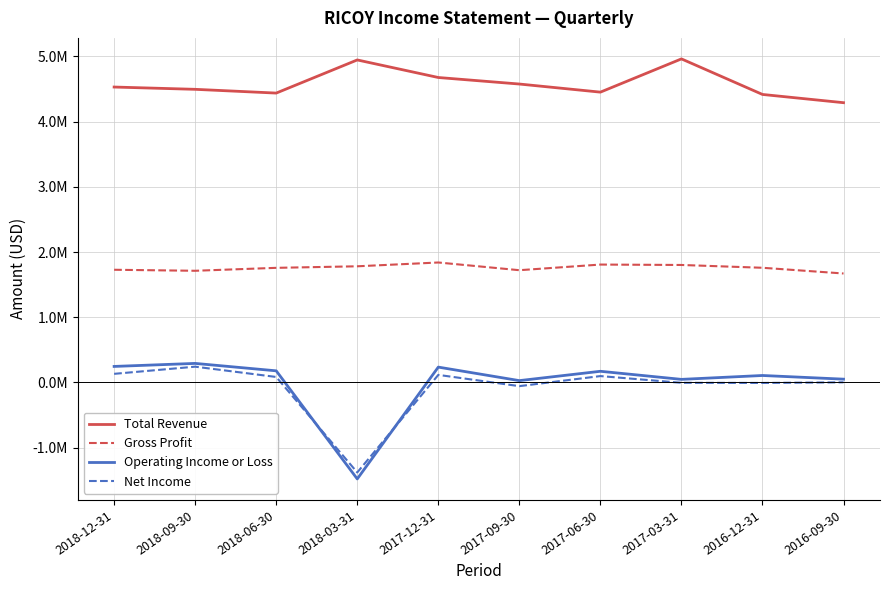

Reading left to right, list all the values displayed in this chart.

Total Revenue: 4530800	4495700	4438100	4946400	4677000	4576900	4452600	4962500	4417100	4290700
Gross Profit: 1728200	1712700	1757700	1781400	1839800	1721500	1808000	1801700	1758800	1671000
Operating Income or Loss: 245600	292000	178200	-1479900	235200	27900	171100	47100	106700	50400
Net Income: 131900	241900	83900	-1380500	115800	-56700	97600	-5500	-7900	2000